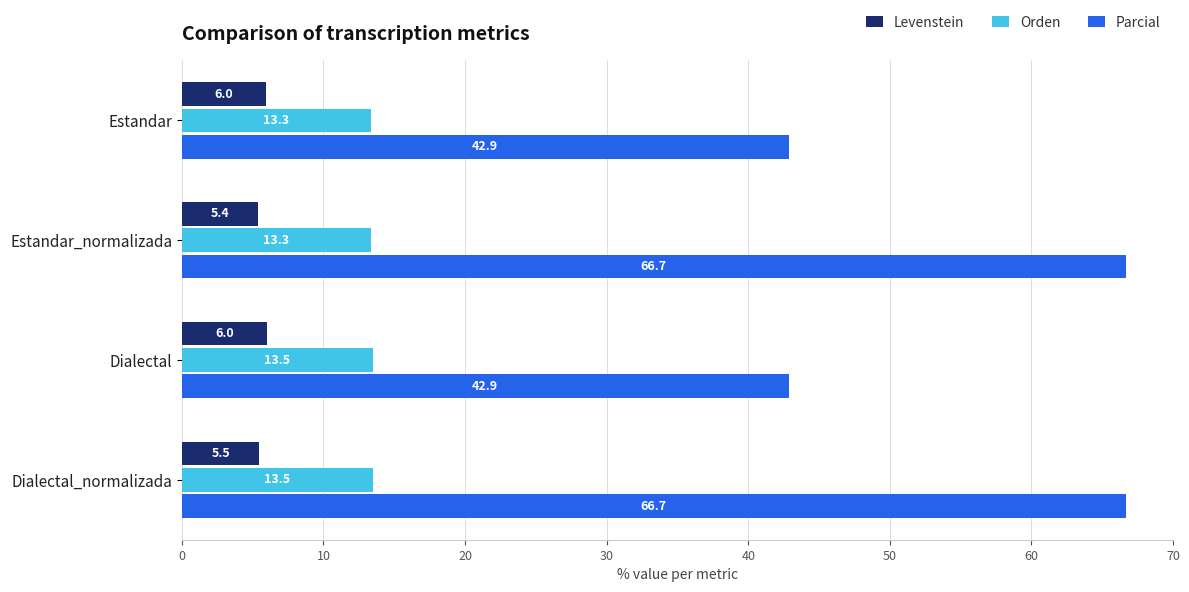

Which category has the lowest value in the Levenstein series?

Estandar_normalizada